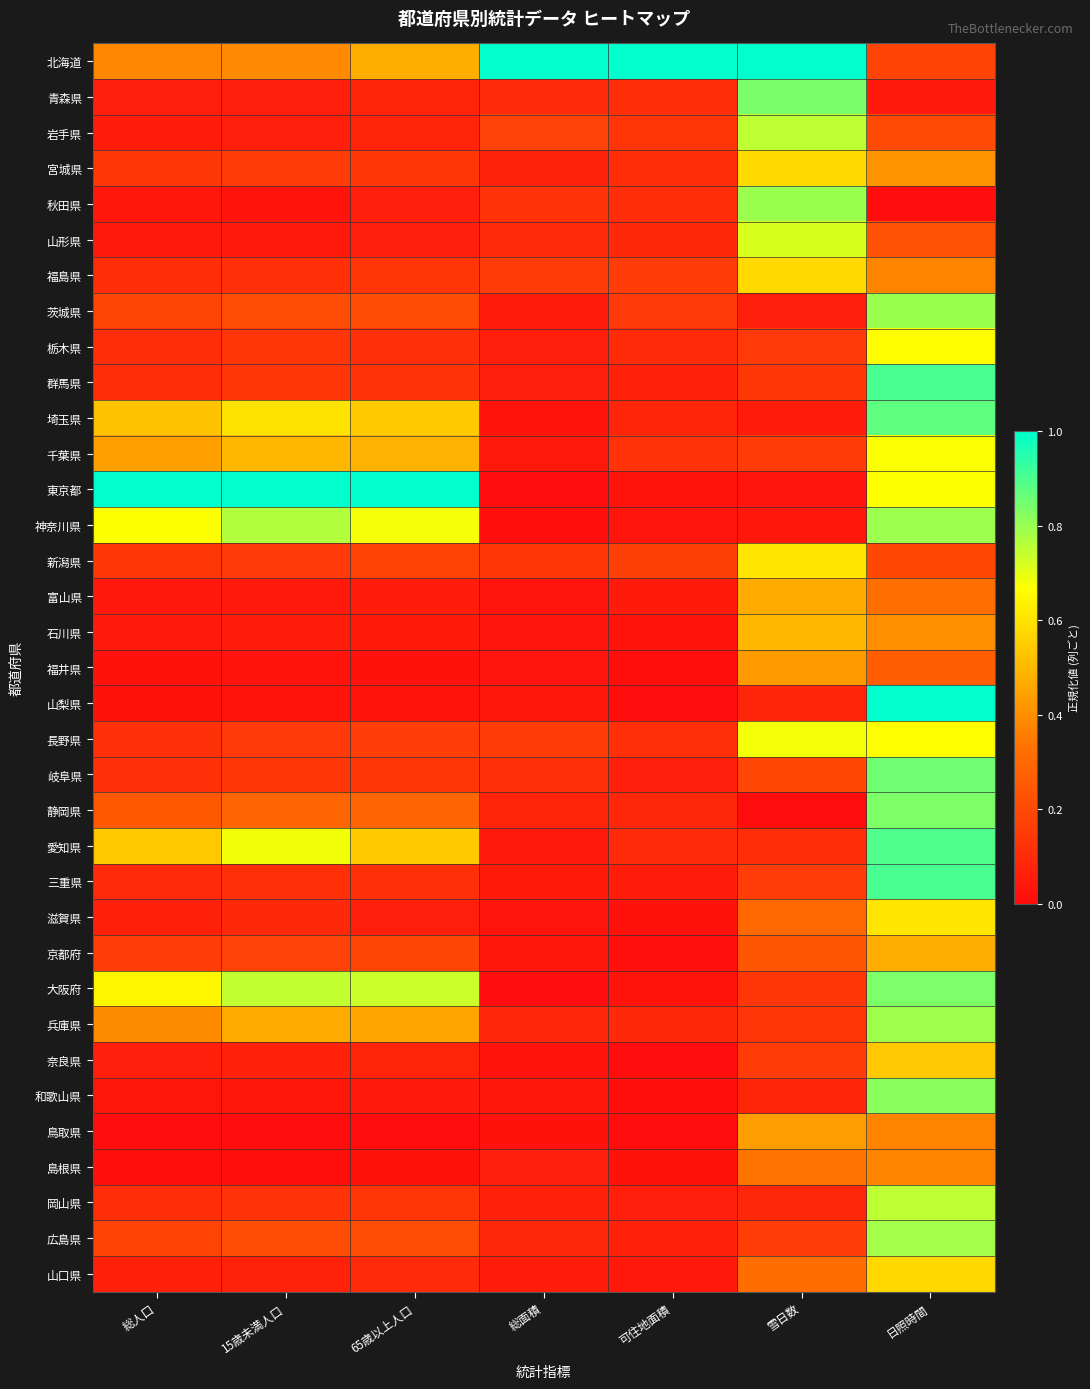

At how many categories does at least one series exceed 0?

7